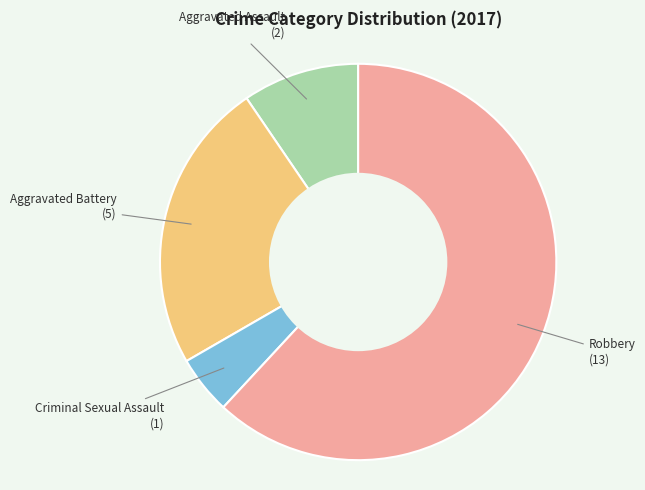

Is there a majority slice in this chart?

Yes